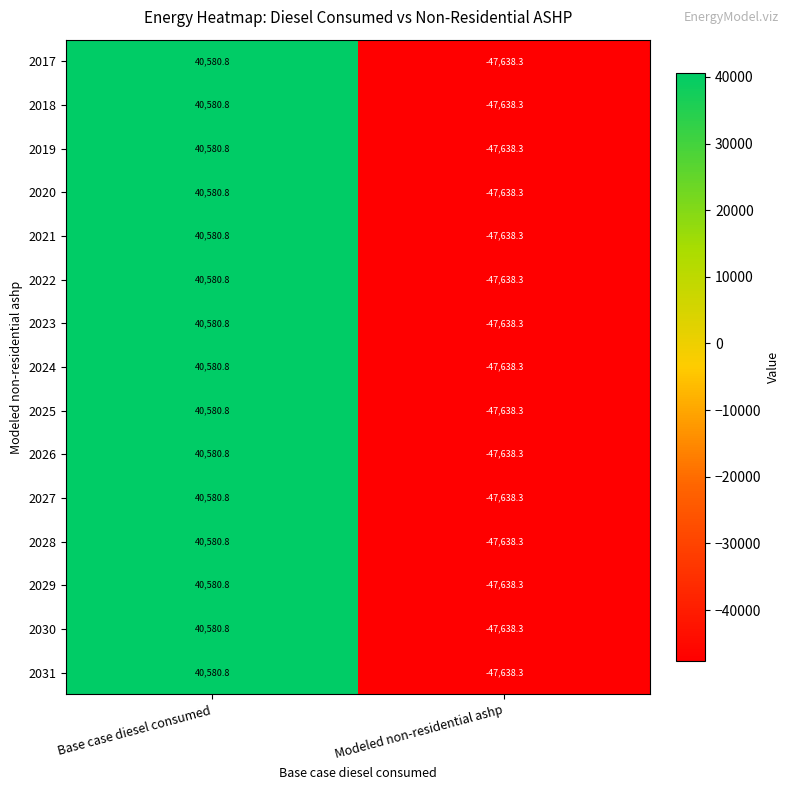

True or false: 2025 has a value of -81022.0 at Modeled non-residential ashp.

False